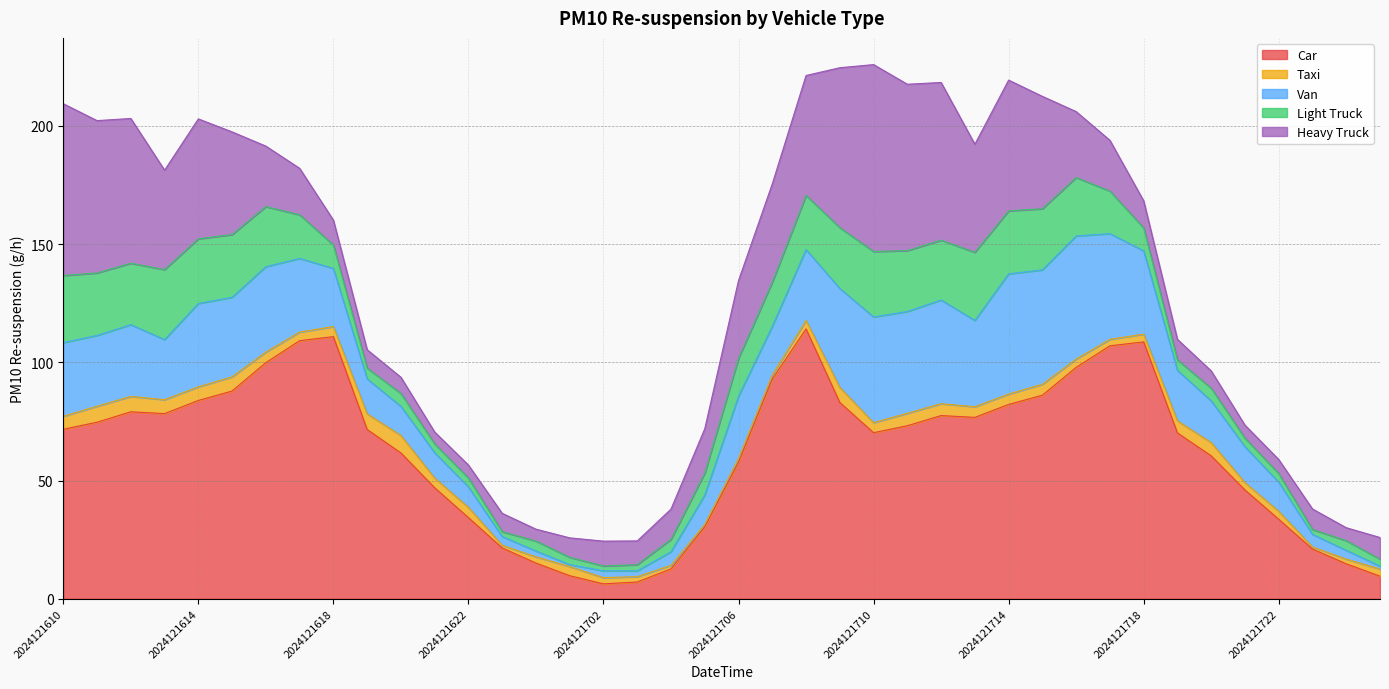

What is the sum of the 03_van values at 2024121710 and 2024121619?

59.5